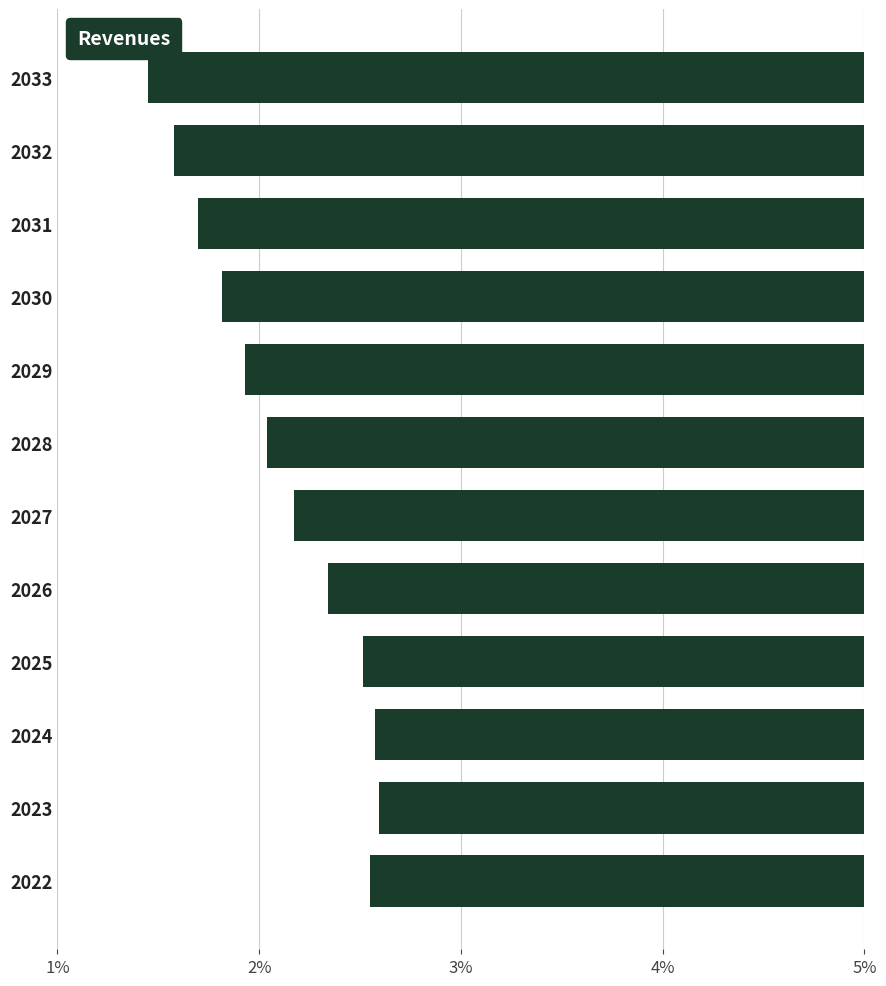

Does the chart contain any negative values?

No